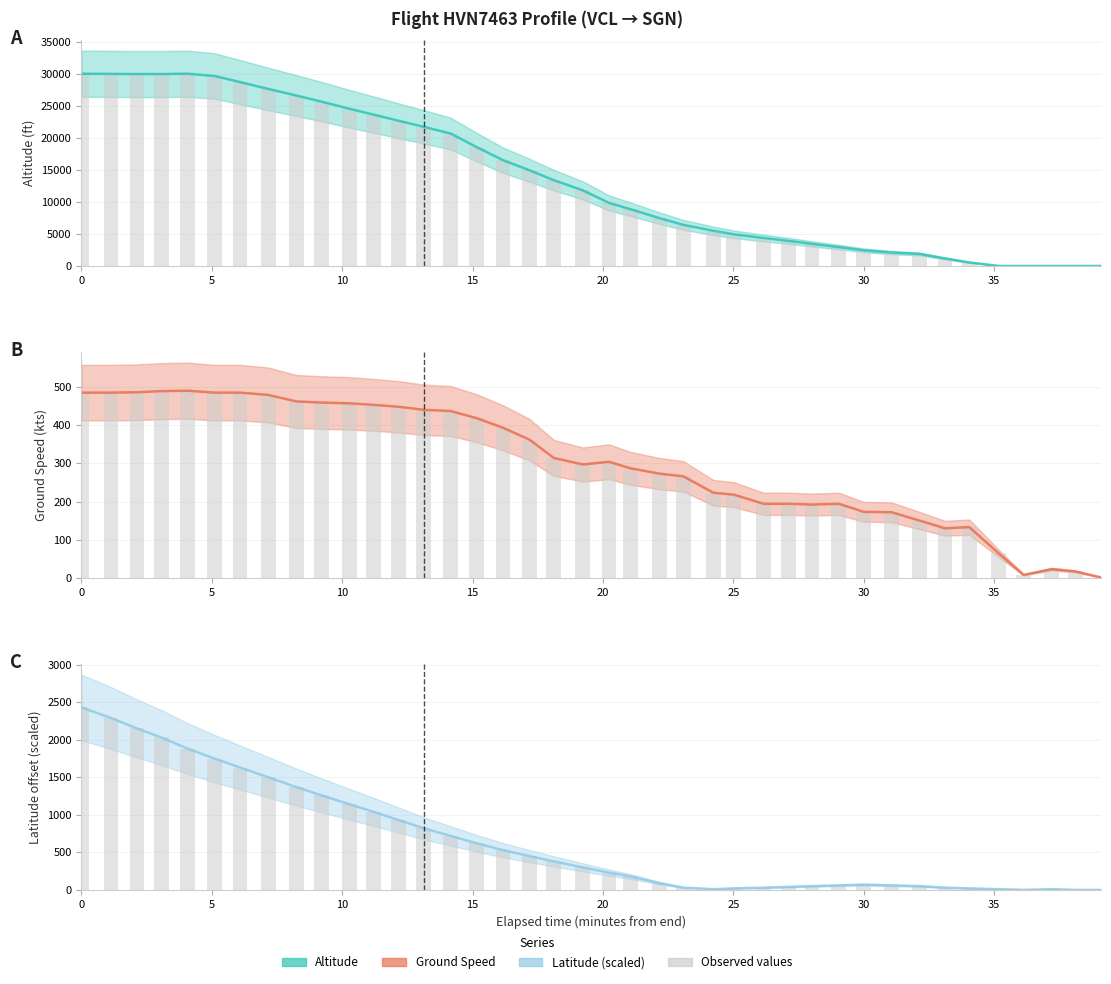

Are the bars grouped side by side (vs. stacked)?

Yes